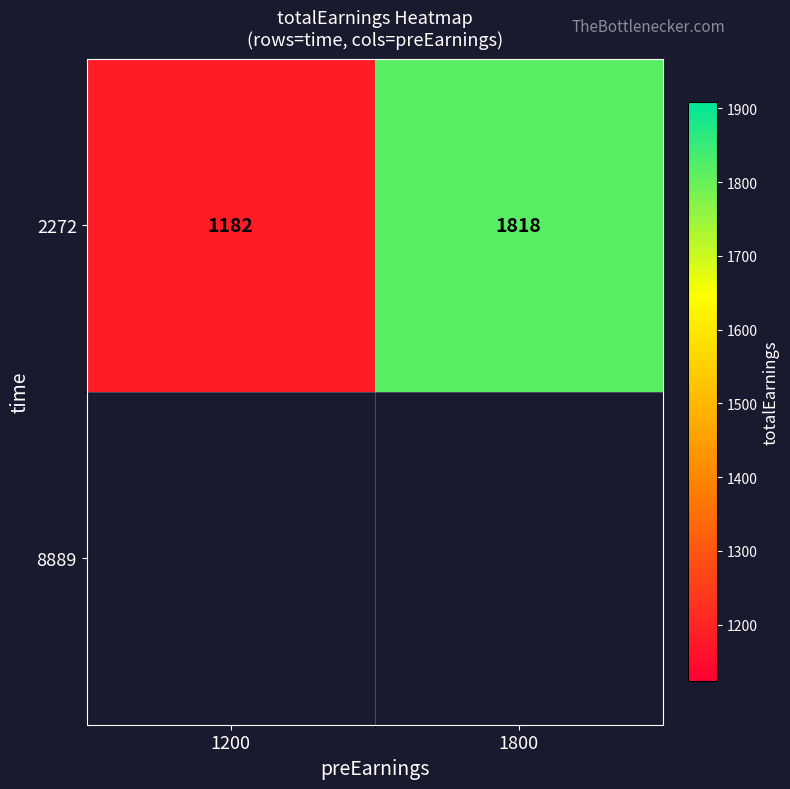

Count the number of categories in the chart.

2